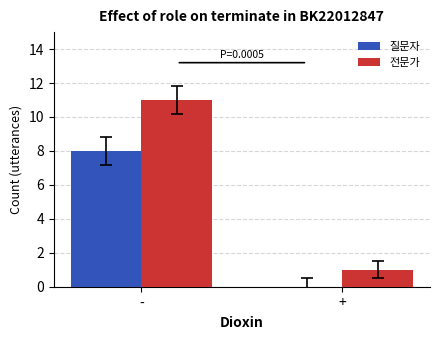

At which category is the sum across all series the highest?

-